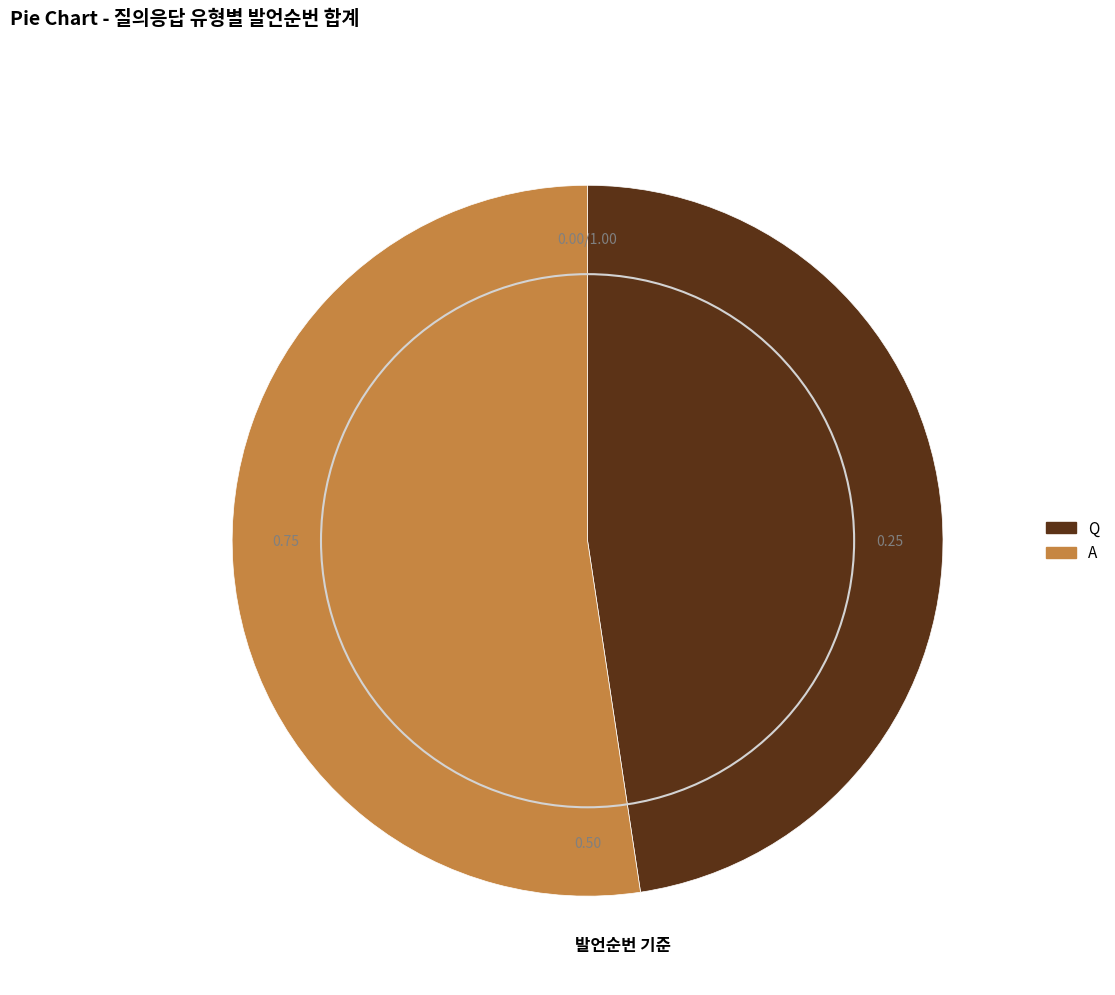

Which slice is the smallest?

Q